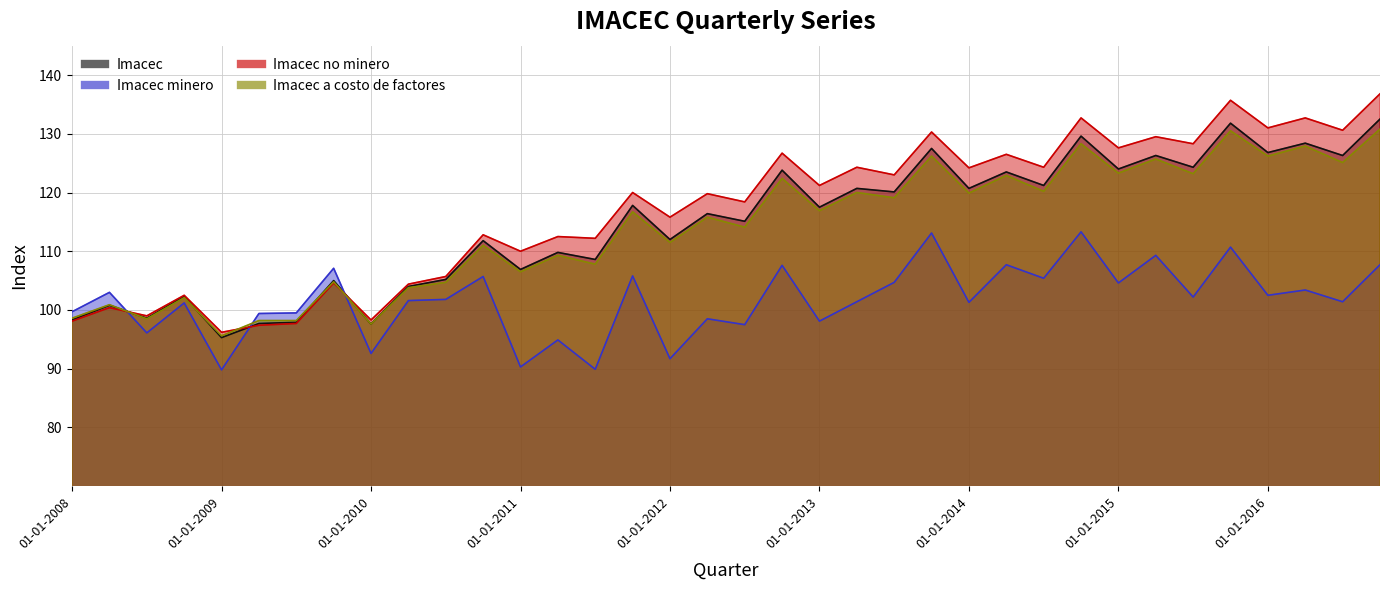

The value of Imacec a costo de factores at 01-01-2010 is 97.6. True or false?

True